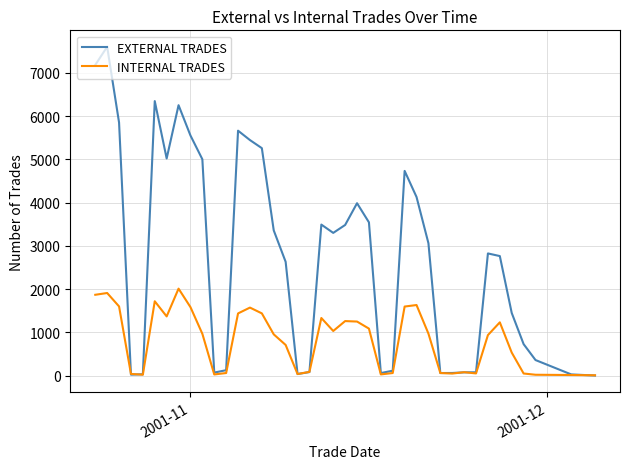

What is the highest value of the EXTERNAL TRADES series?

7601